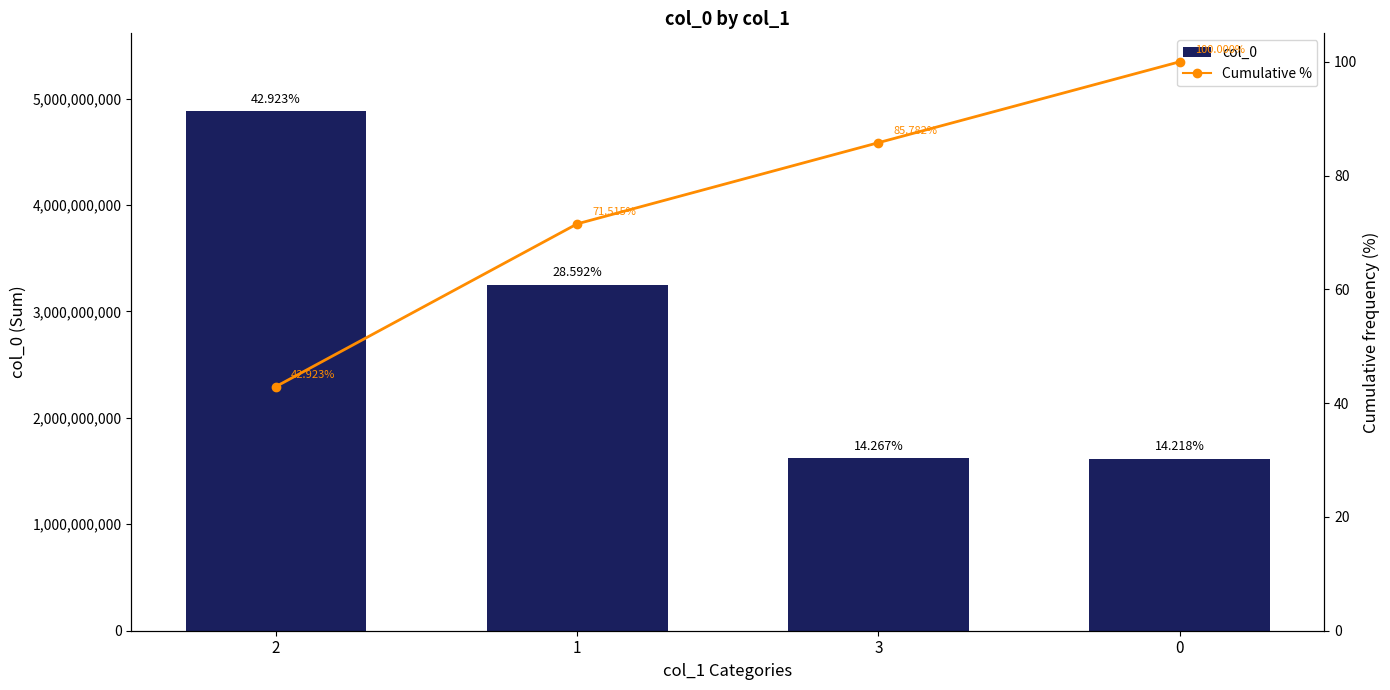

How many series are shown in this chart?

2